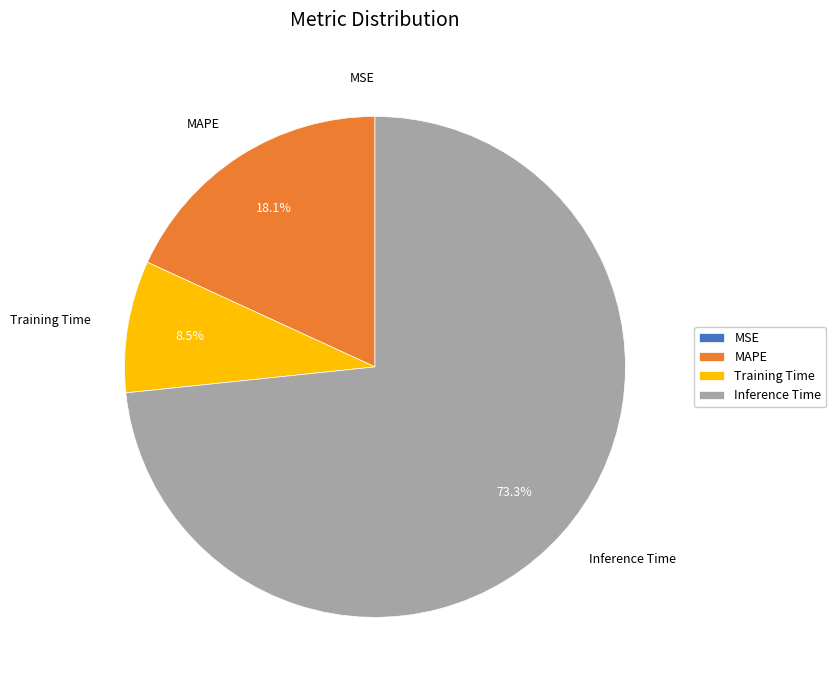

Does Inference Time represent more than half of the total?

Yes